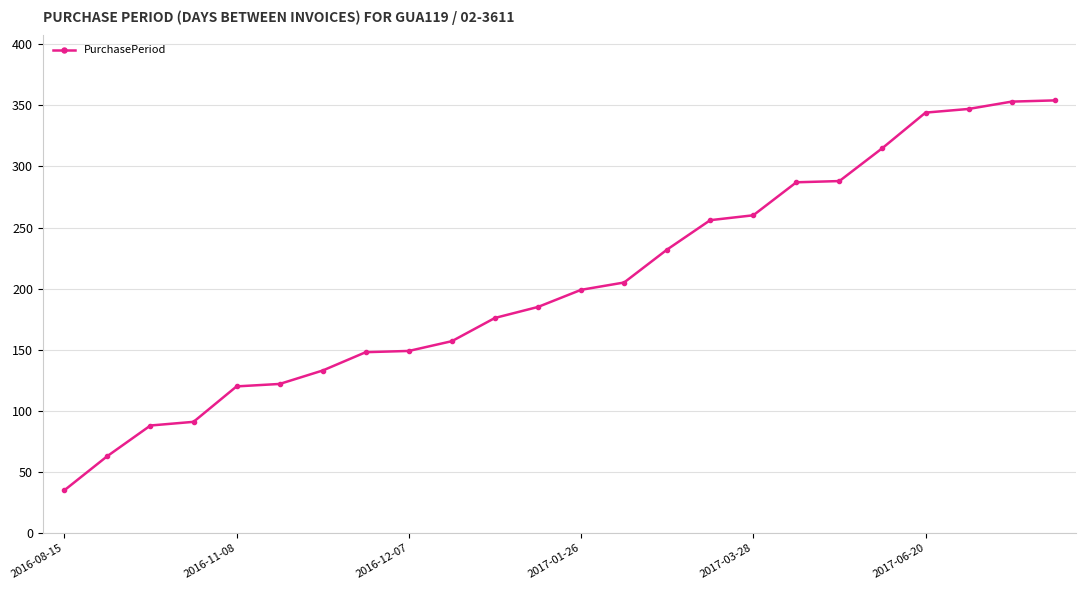

Is this an area chart (filled region under the line)?

No